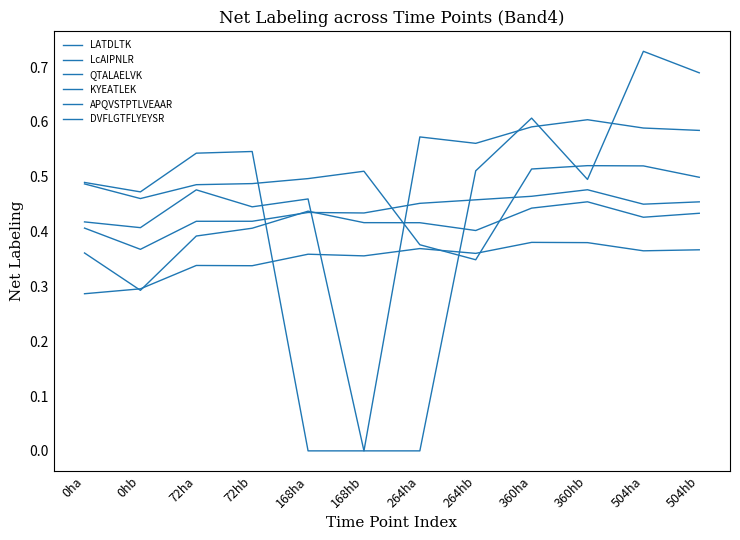

What is the difference between the maximum and second lowest values in the LcAIPNLR series?

0.1